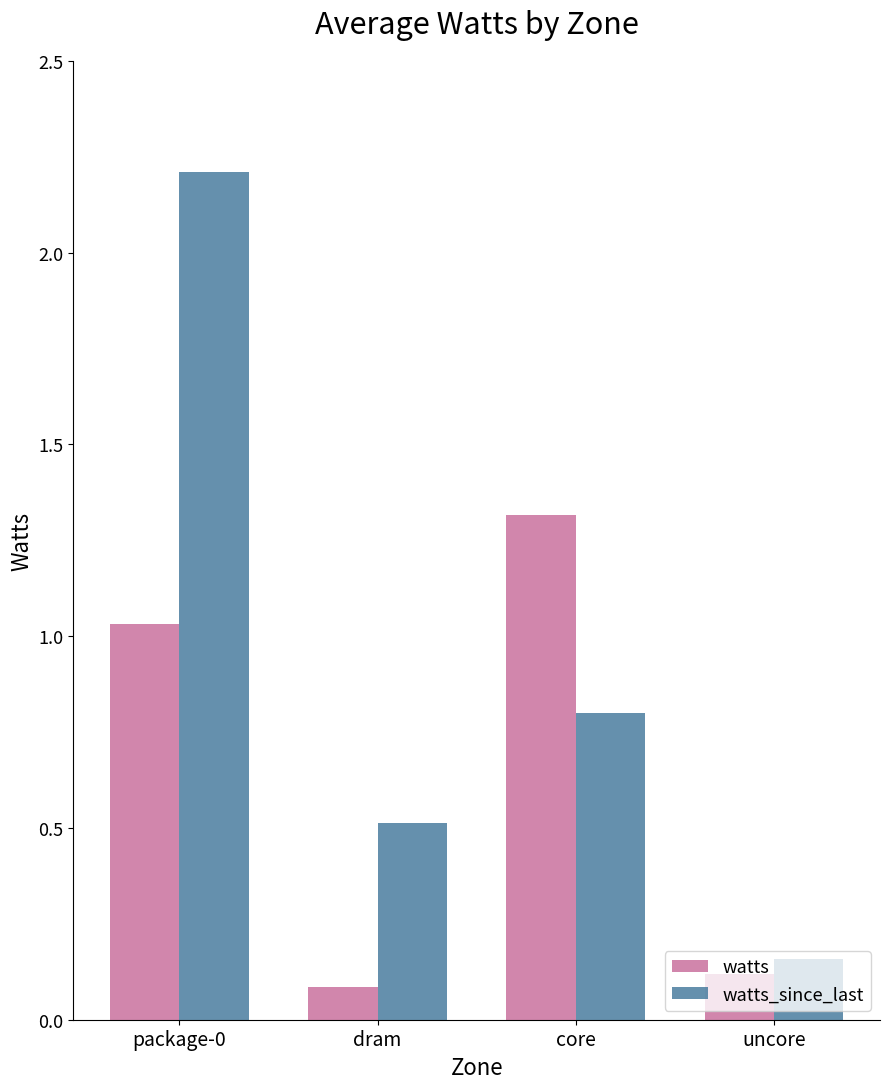

What is the value of the watts_since_last bar at the 1st from the left?

2.2